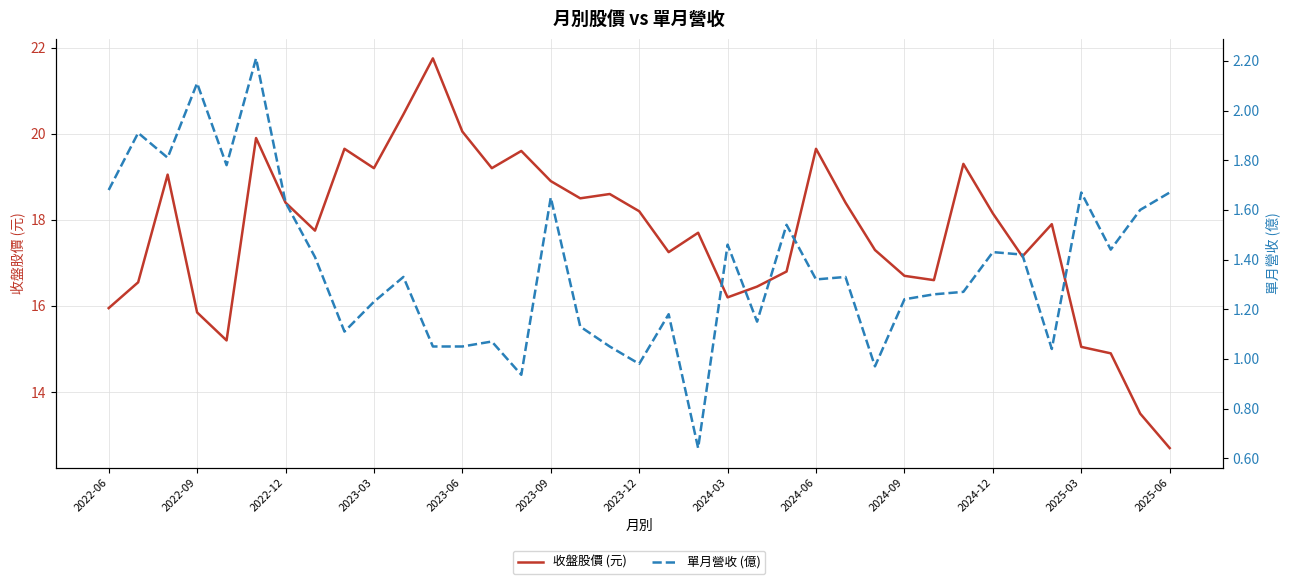

Is it true that 收盤股價 (元) equals 31.7 at 2022-12?

False